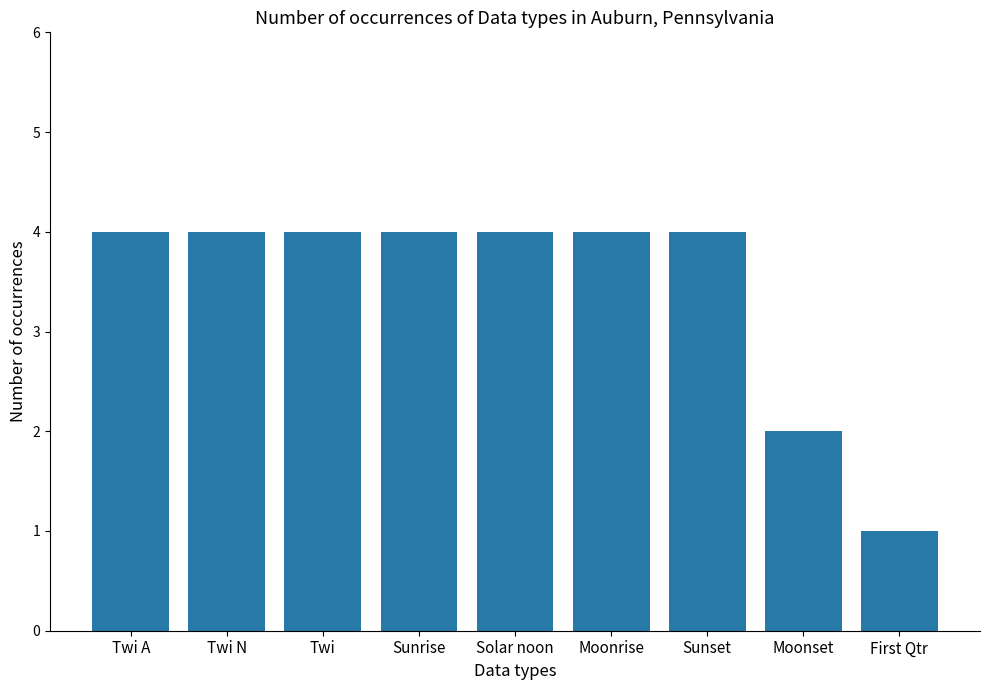

Approximately how many times larger is the value at Sunset compared to Moonset?

2.0